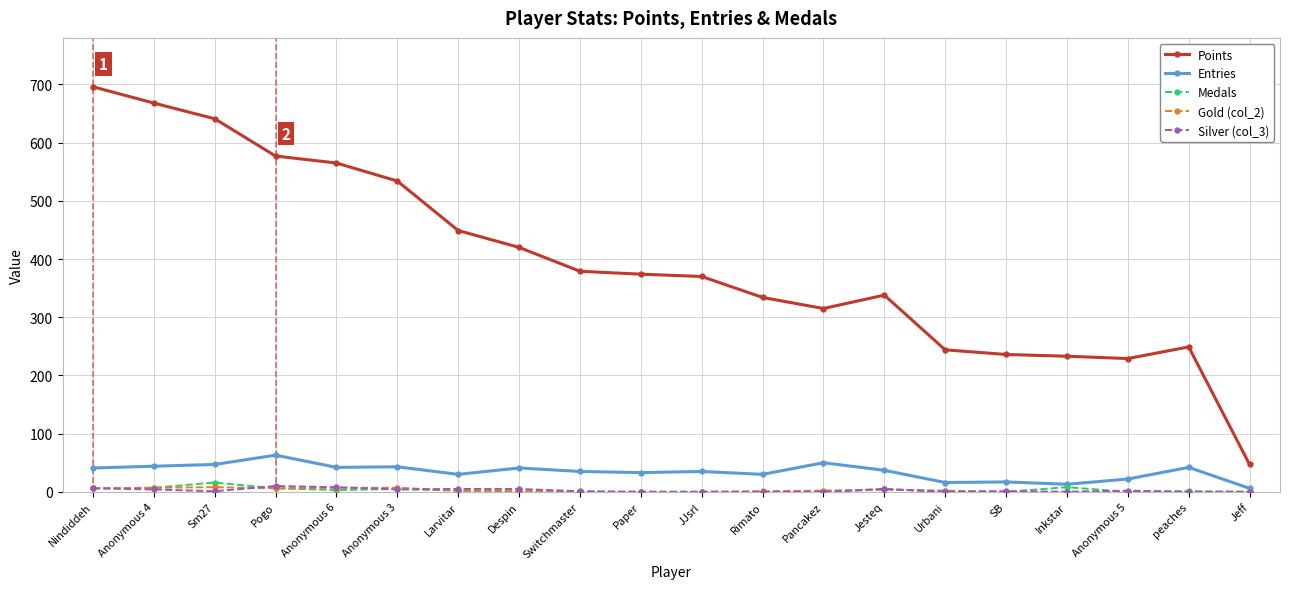

True or false: Entries has a value of 17 at SB.

True